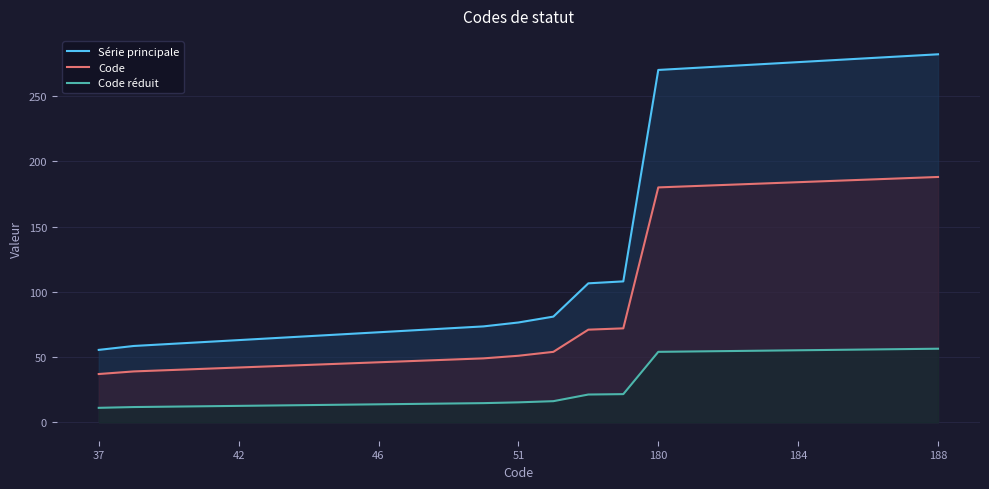

True or false: Code has more than 2 interior local peaks.

False